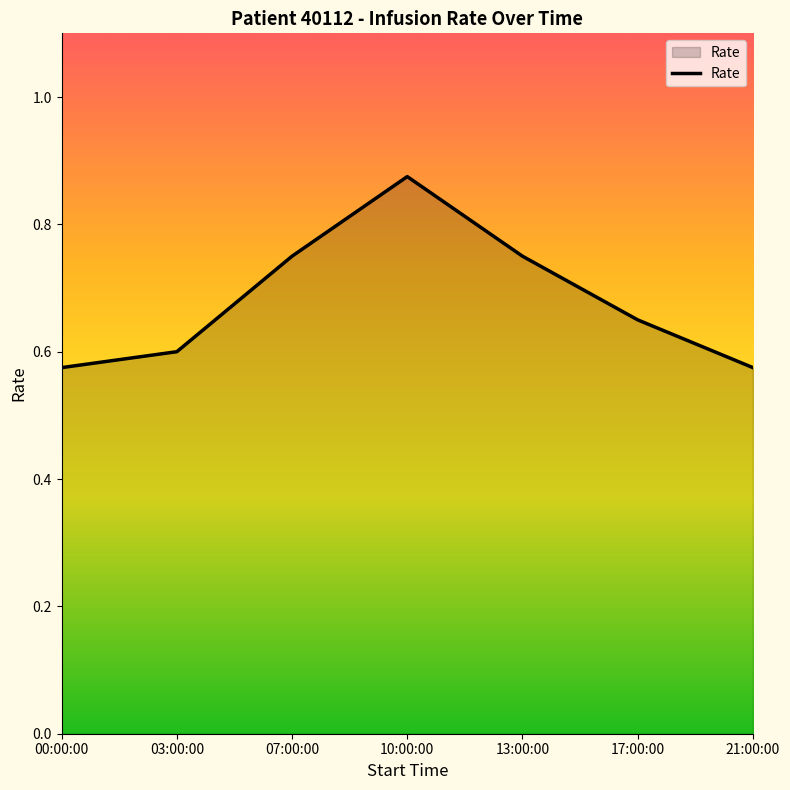

How many lines are shown in the chart?

1